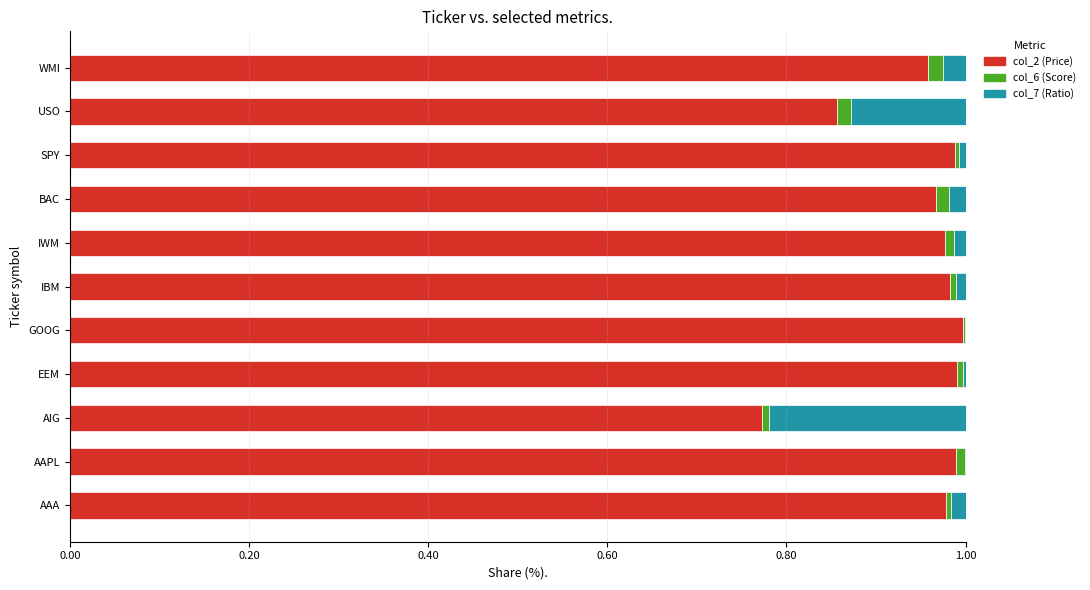

Is it true that col_2 (Price) equals 0.5 at IBM?

False